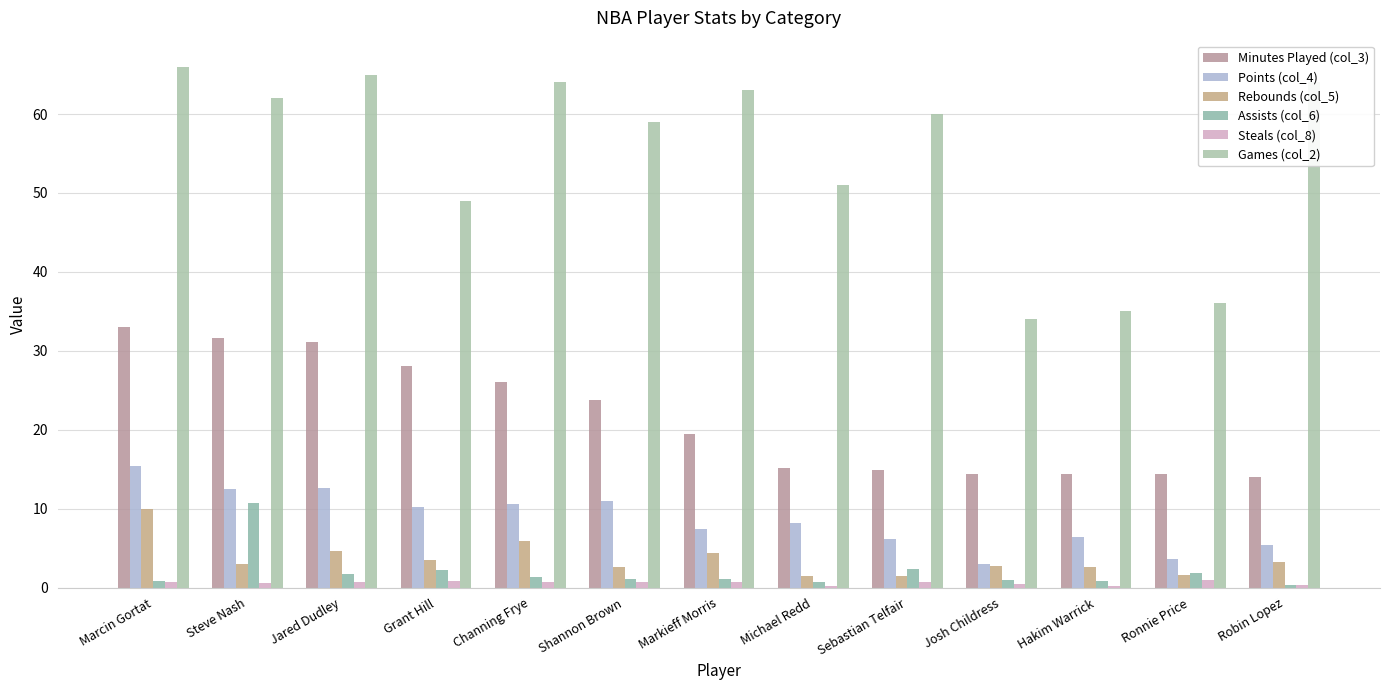

Does the chart contain stacked bars?

No